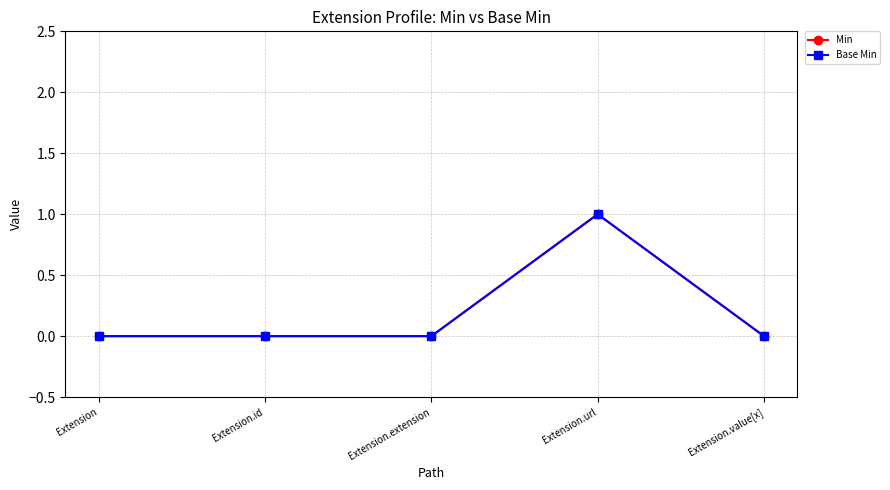

Does the chart have visible grid lines?

Yes